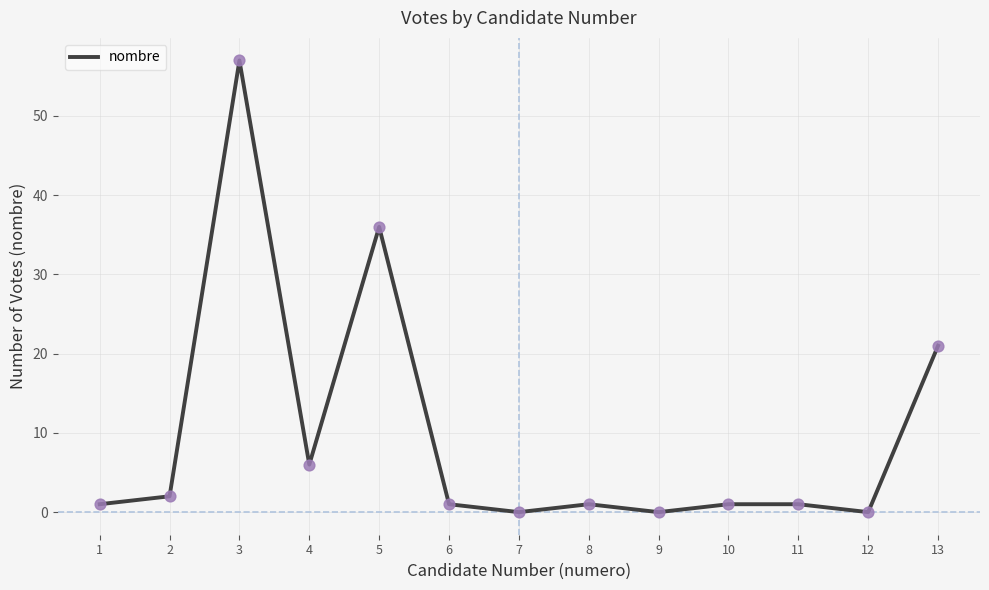

What is the change in value from 3 to 4?

-51